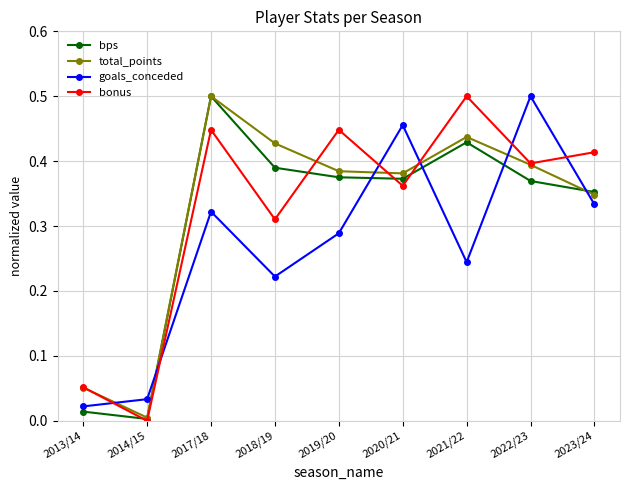

What are all the series names shown in the legend?

bps, total_points, goals_conceded, bonus